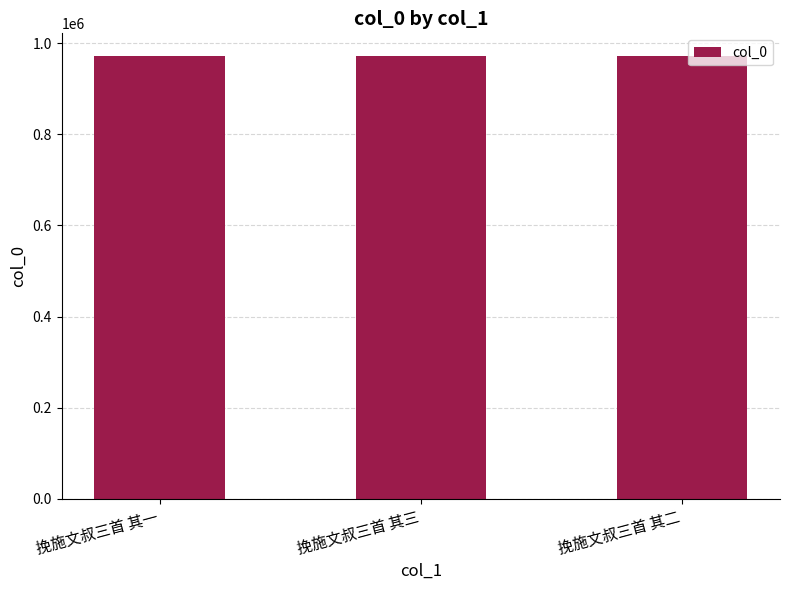

What is the smallest value displayed?

973110